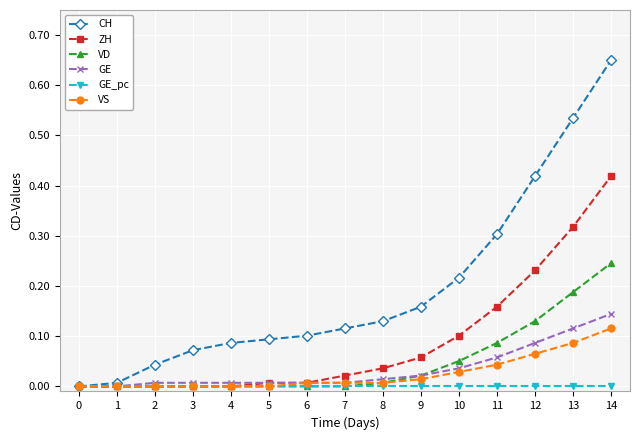

True or false: VS has a value of 0.0 at 1.

True